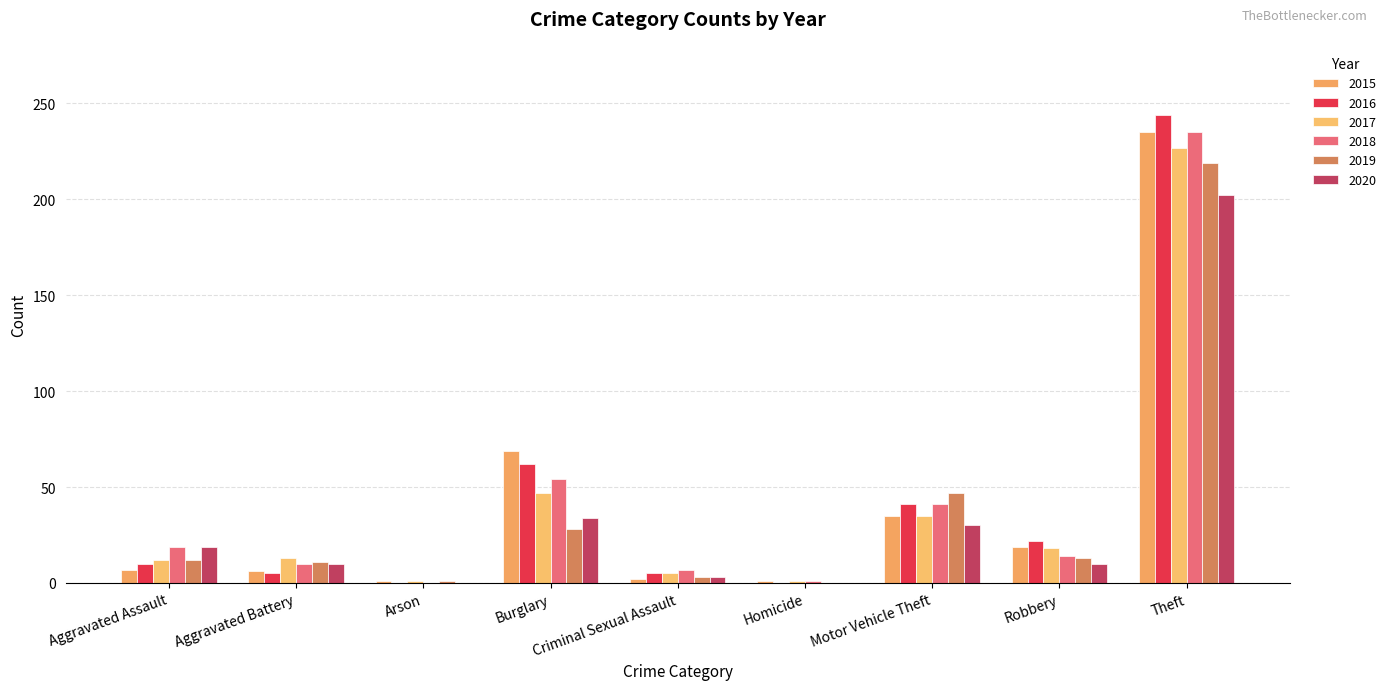

The value of 2015 at Aggravated Assault is 11. True or false?

False